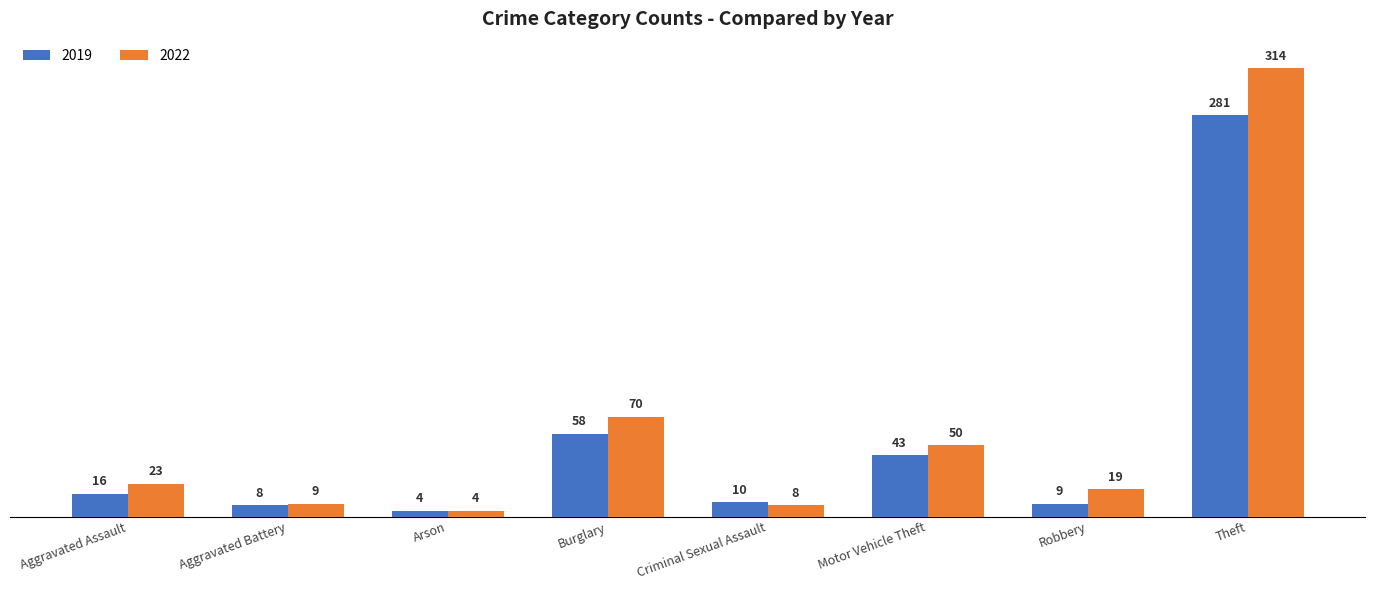

Is it true that 2022 equals 314 at Theft?

True